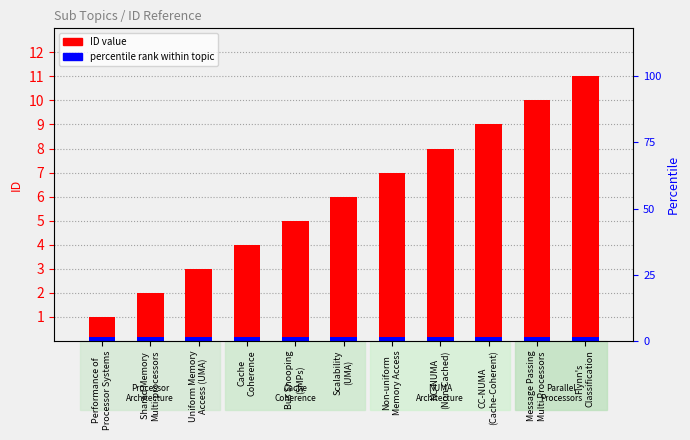

Are the bars horizontal?

No